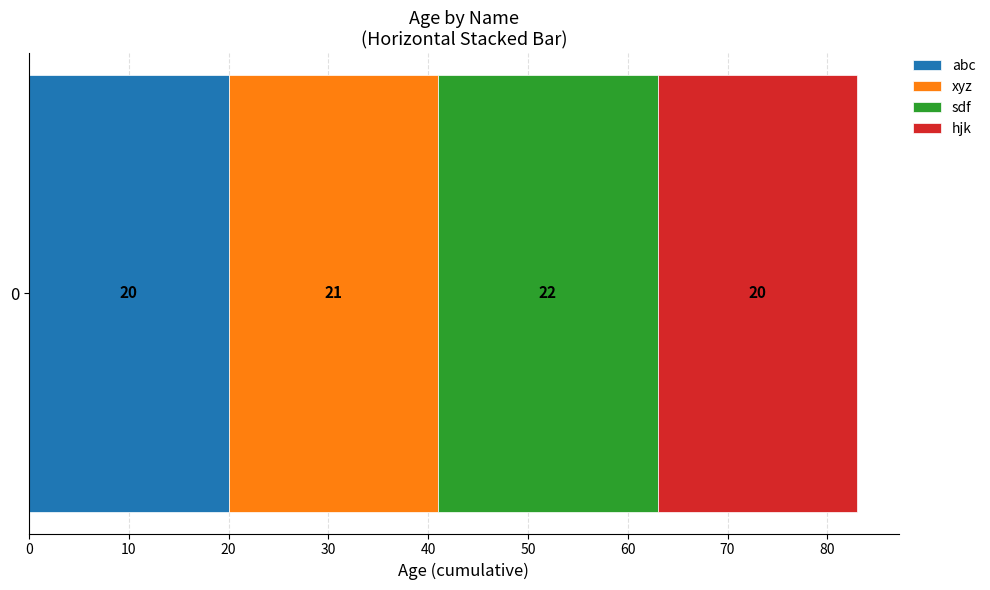

Is it true that abc equals 20 at 0?

True